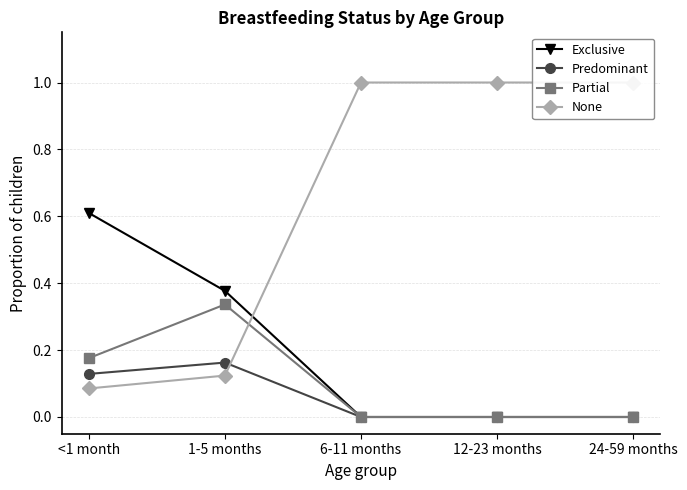

What is the sum of all Predominant values?

0.3